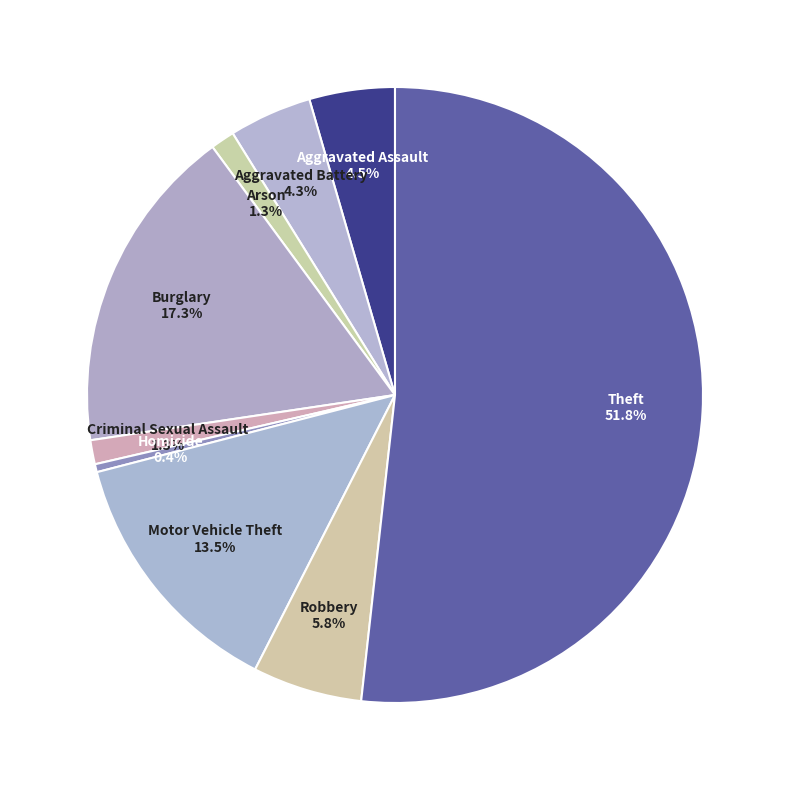

How many slices are in this pie chart?

9